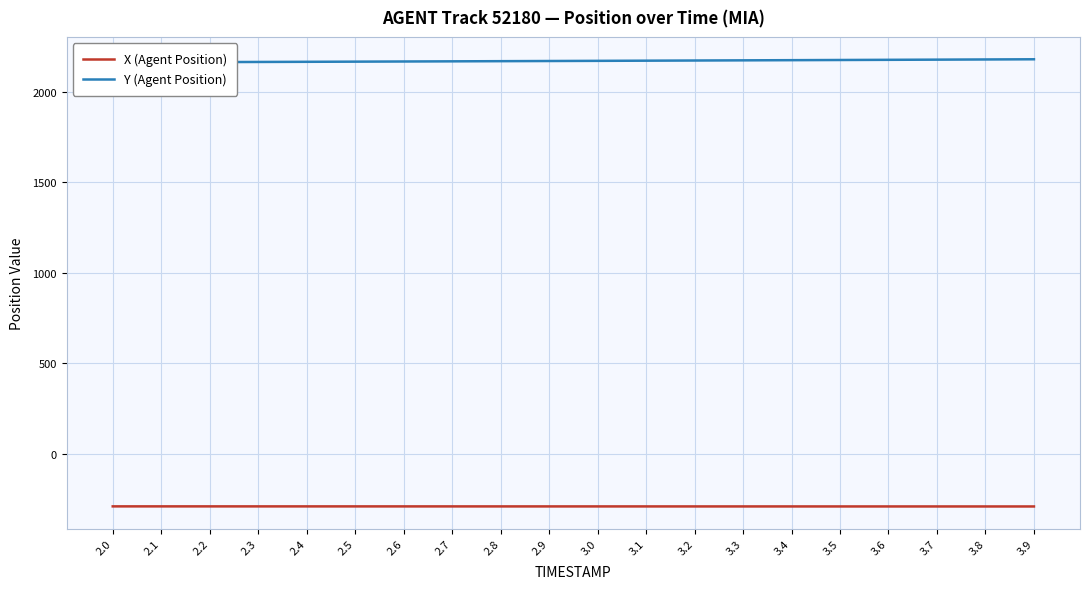

What is the label of the 18th point from the right?

2.2